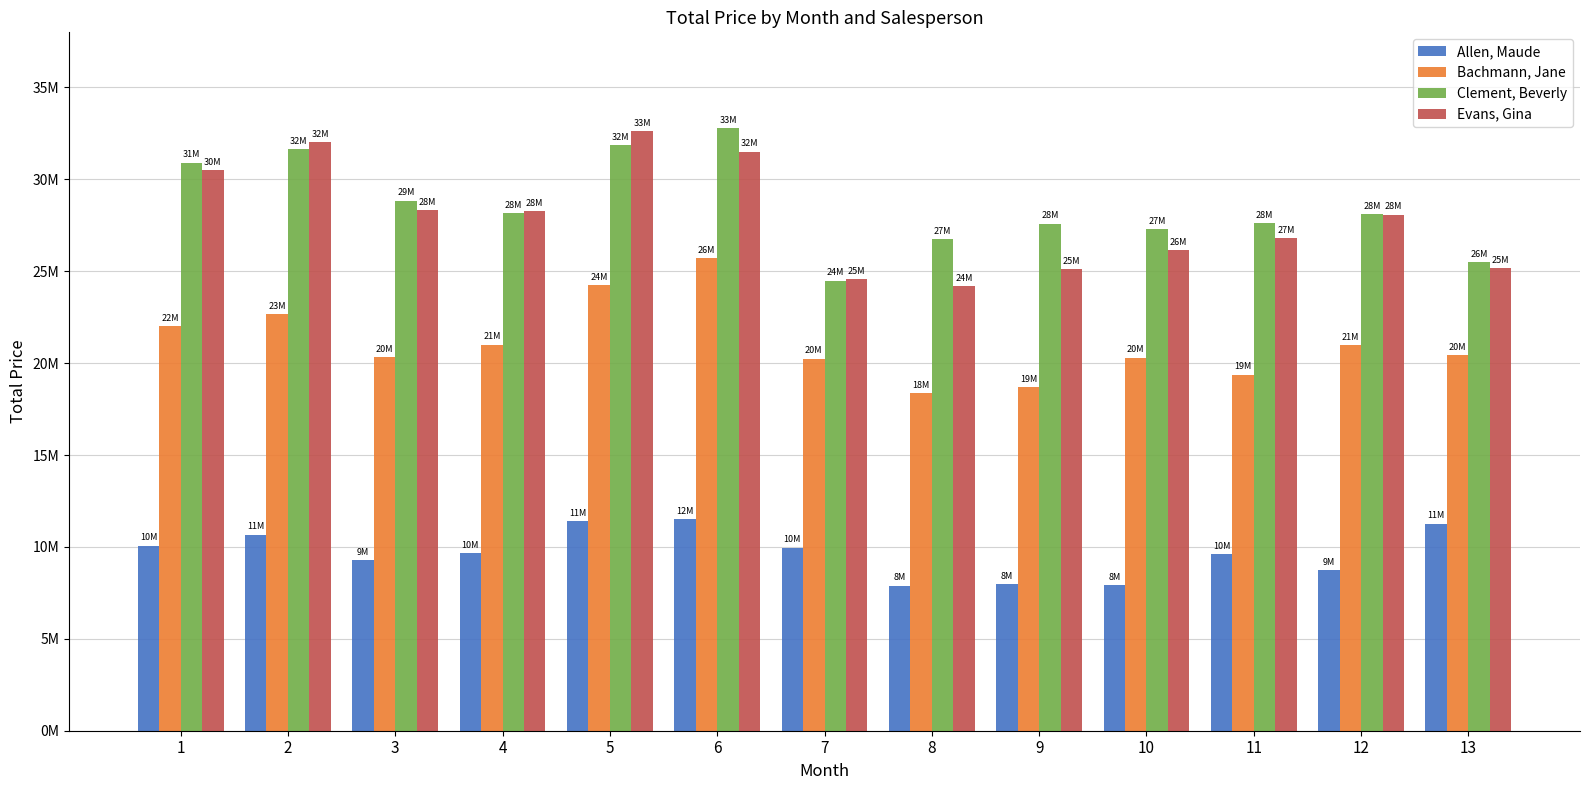

What is the difference between the second highest and second lowest values in the Allen, Maude series?

3467967